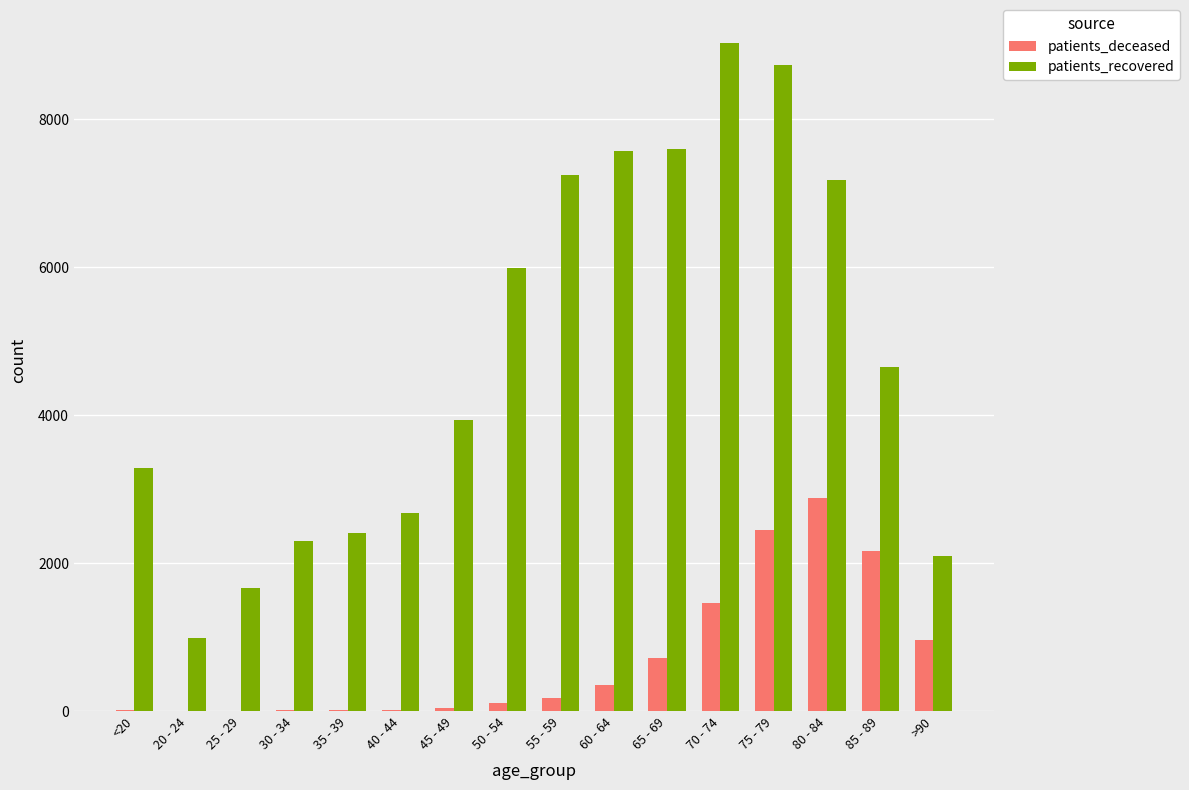

Is the value of patients_recovered at 20 - 24 greater than the value of patients_deceased at 40 - 44?

Yes